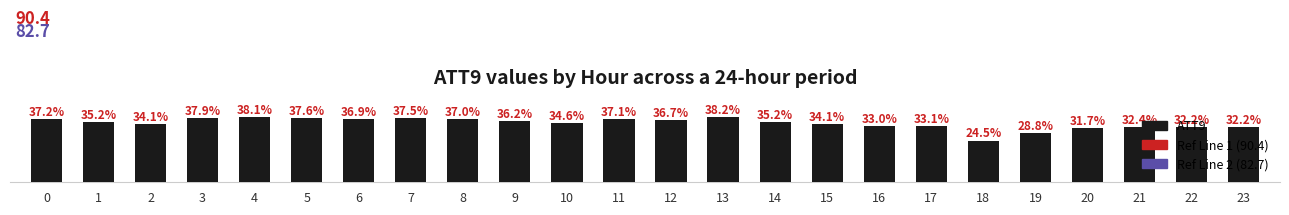

Reading left to right, extract all data points from this chart.

0=37.2	1=35.2	2=34.1	3=37.9	4=38.1	5=37.6	6=36.9	7=37.5	8=37.0	9=36.2	10=34.6	11=37.1	12=36.7	13=38.2	14=35.2	15=34.1	16=33.0	17=33.1	18=24.5	19=28.8	20=31.7	21=32.4	22=32.2	23=32.2